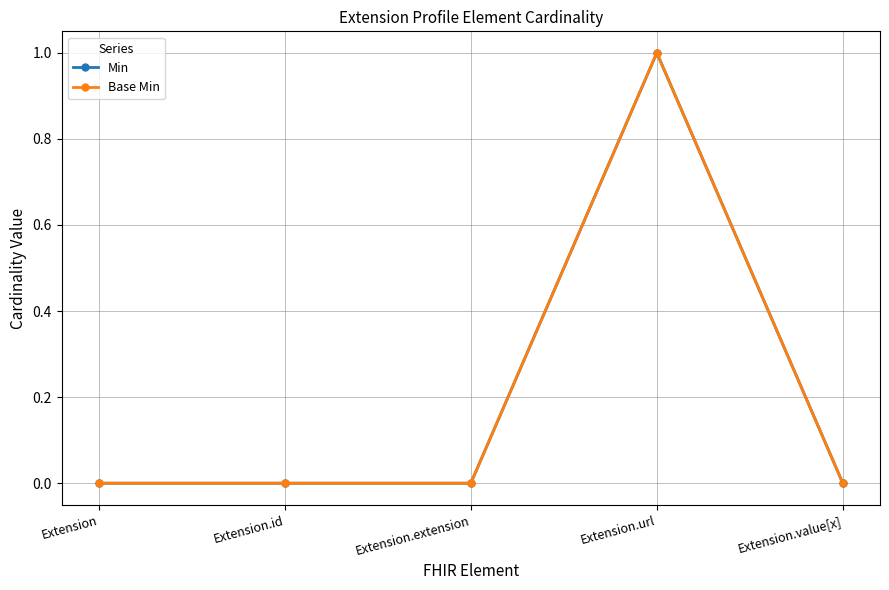

Does the chart have visible grid lines?

Yes